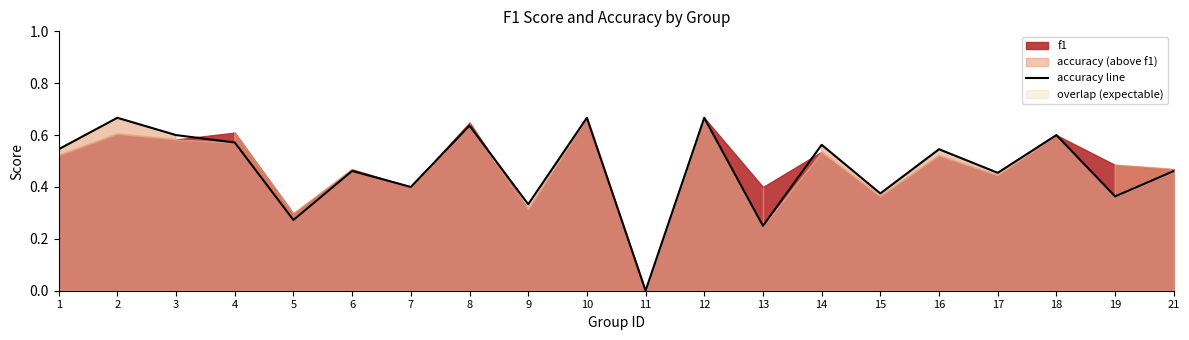

Where is the data nearest to the value 0?

11